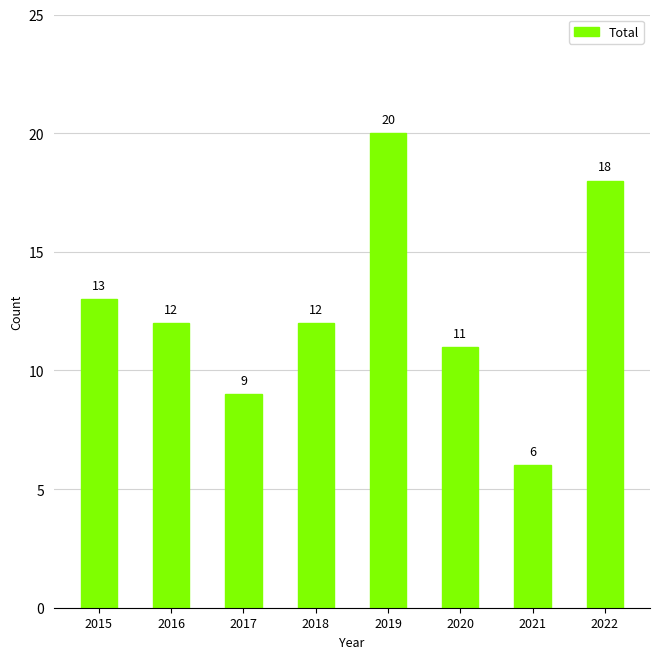

What is the difference between the second highest and second lowest values?

9